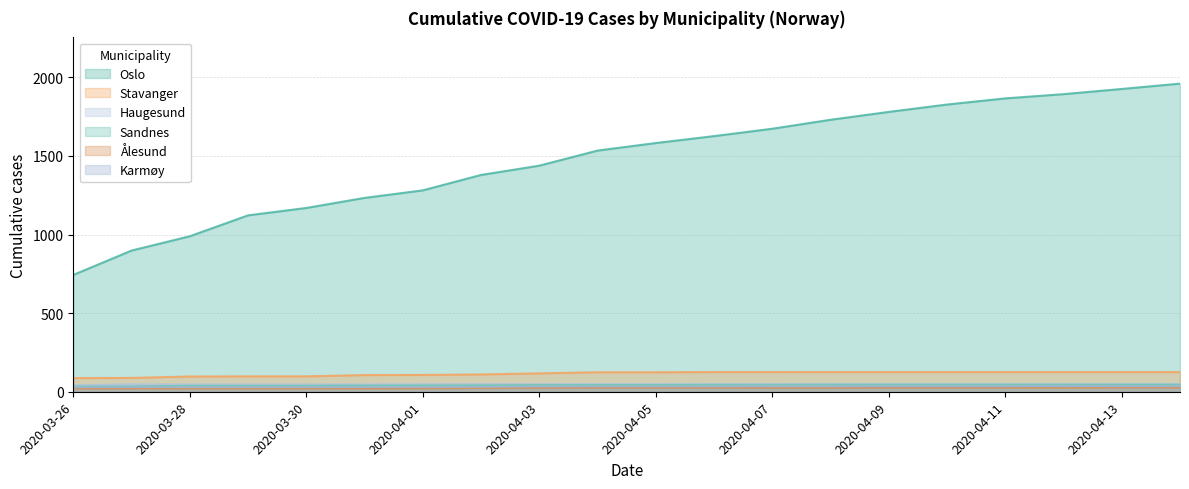

At which category is the sum across all series the highest?

2020-04-14